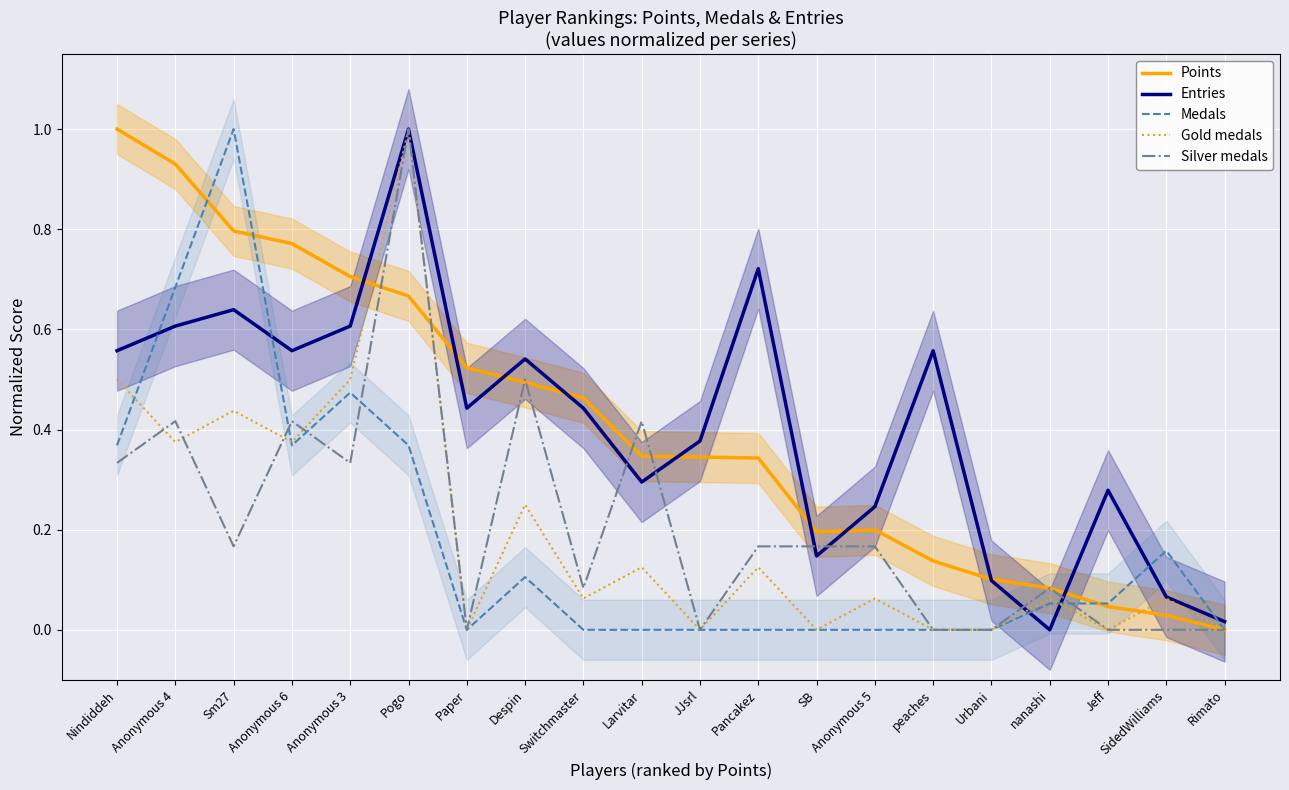

What is the sum of the Points values at Anonymous 4 and peaches?

1.1